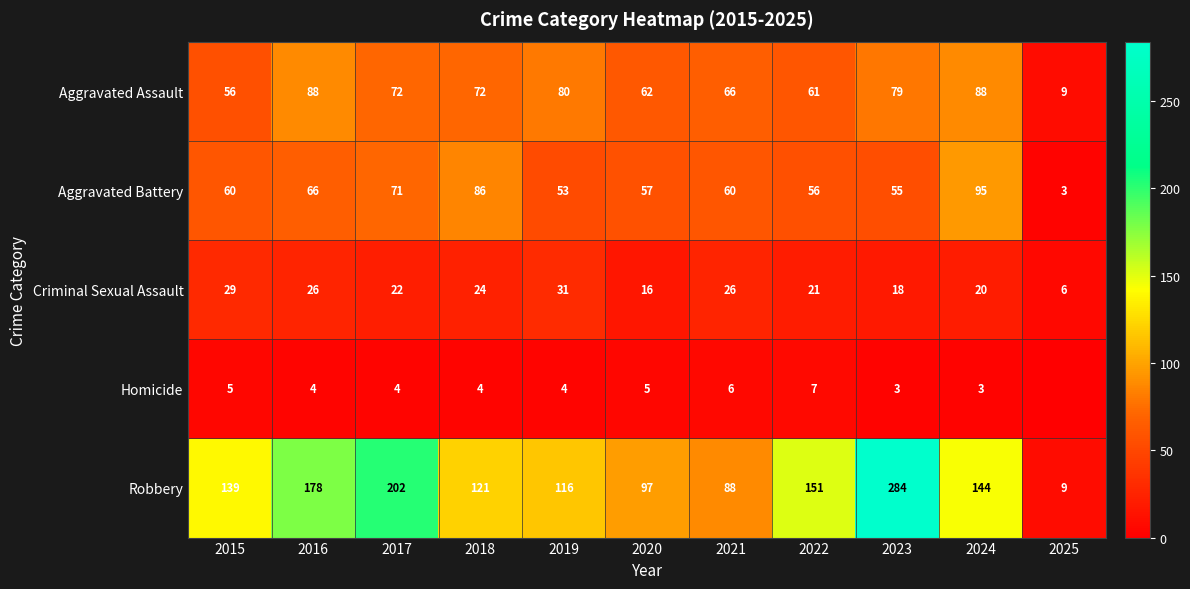

Is it true that Homicide equals 2 at 2017?

False